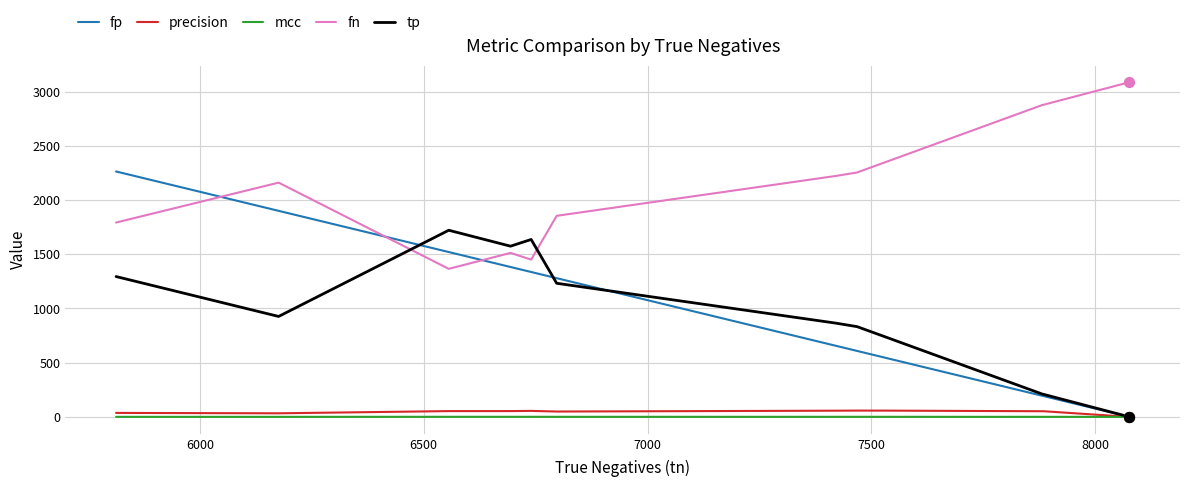

What are all the series names shown in the legend?

fp, precision, mcc, fn, tp